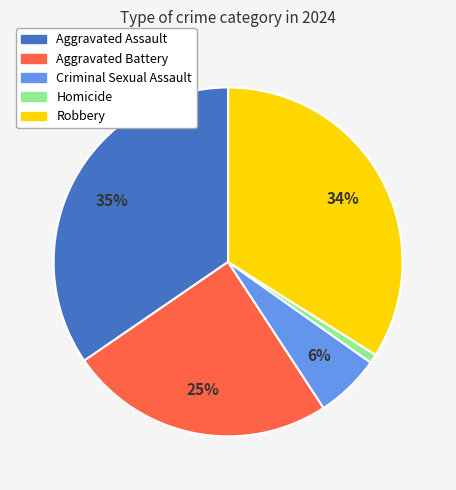

Count the number of slices in the pie.

5